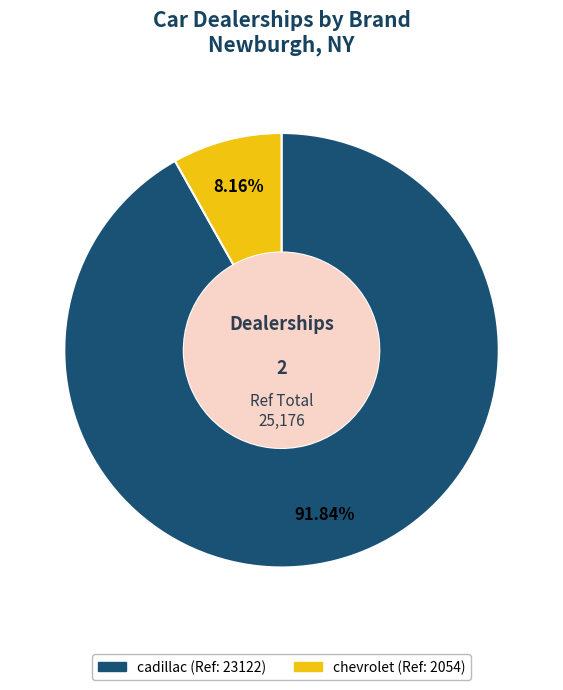

How many slices are in this pie chart?

2